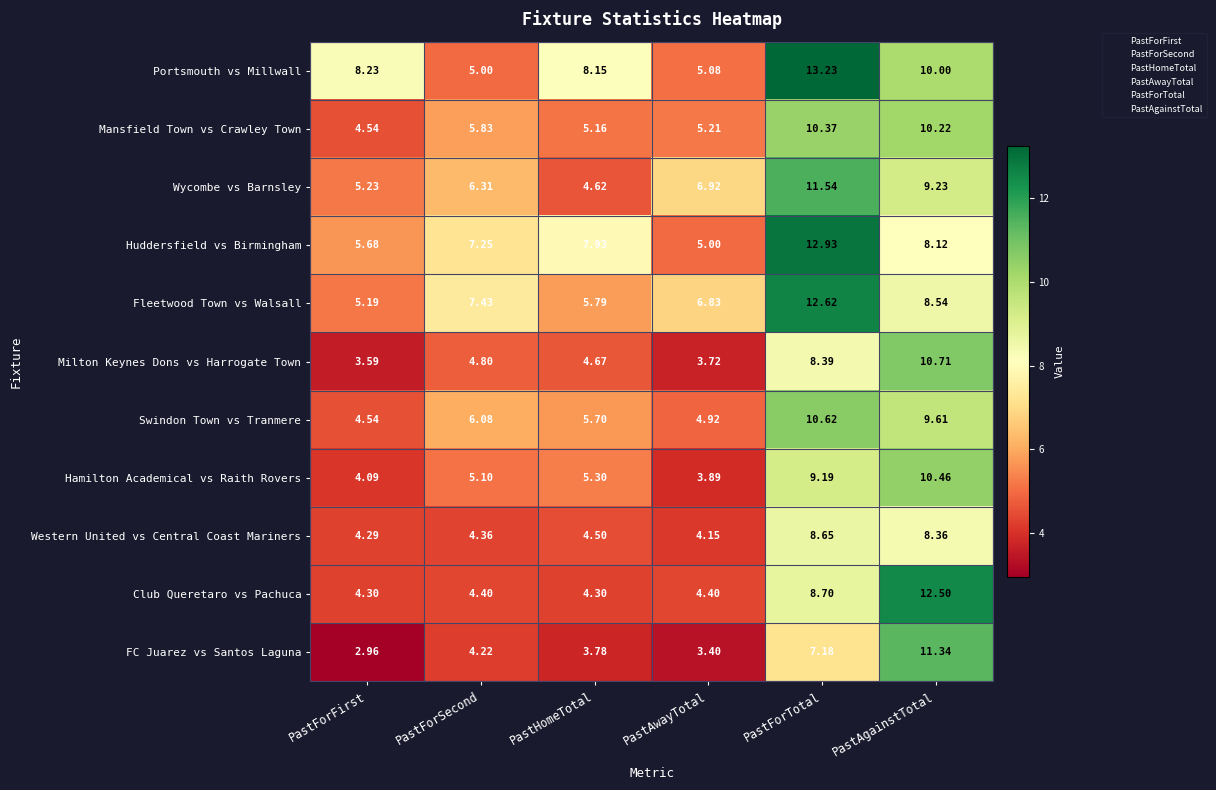

What is the difference between the maximum and second lowest values in the Mansfield Town vs Crawley Town series?

5.2